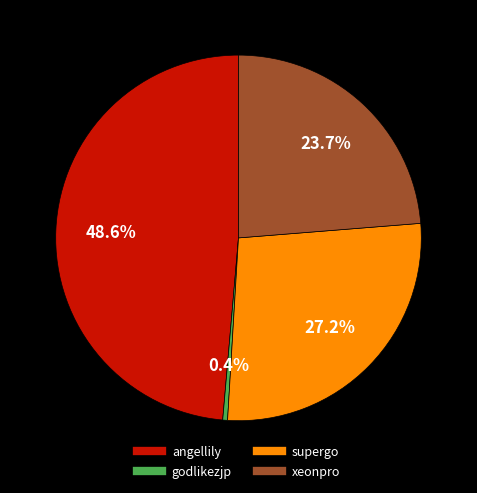

To the nearest percent, what portion does supergo represent?

27%